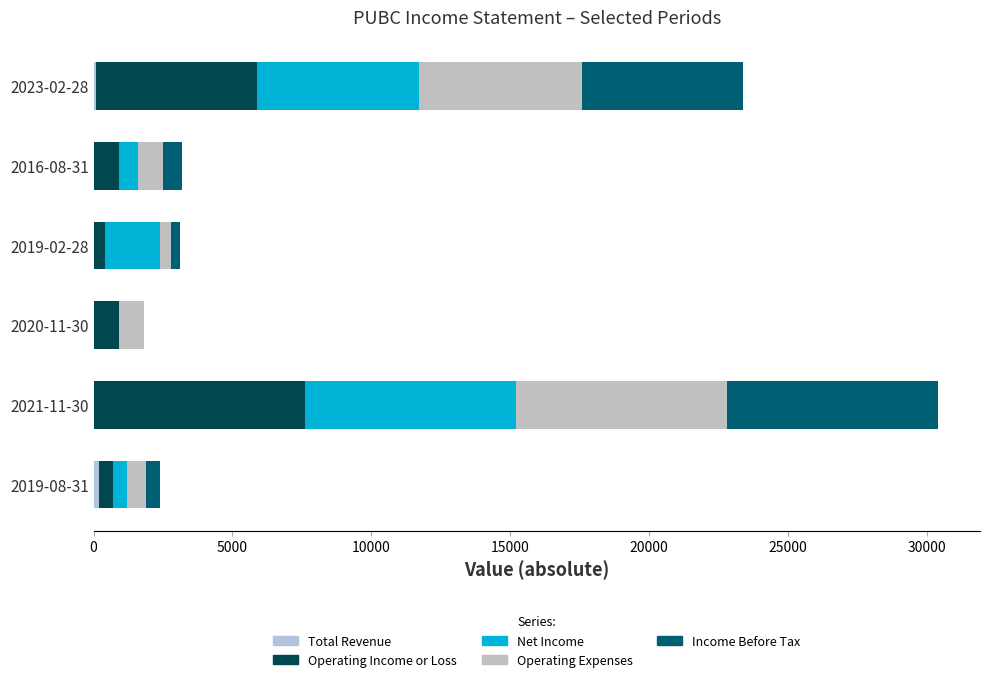

Which series has the widest spread of values?

Net Income